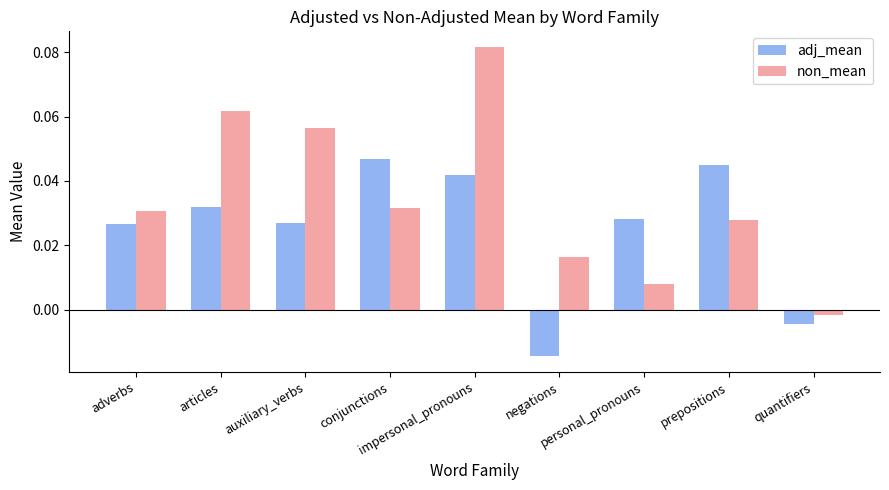

How many bars are there in each group?

2